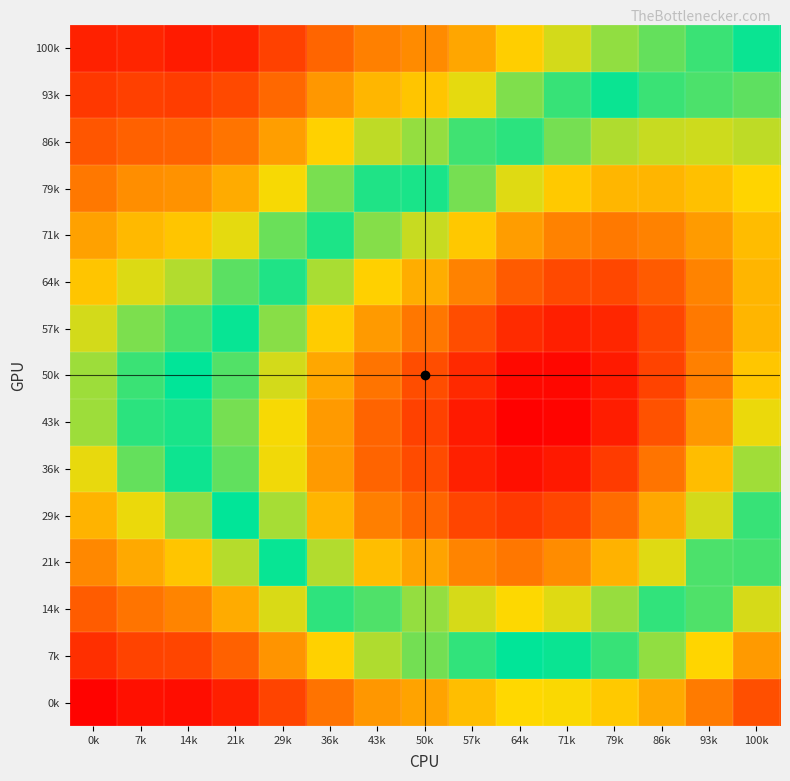

Between 0k and 71k, which series saw the biggest shift?

36k